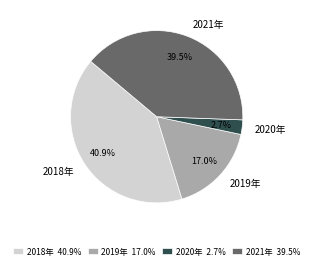

To the nearest percent, what is the average slice percentage?

25%